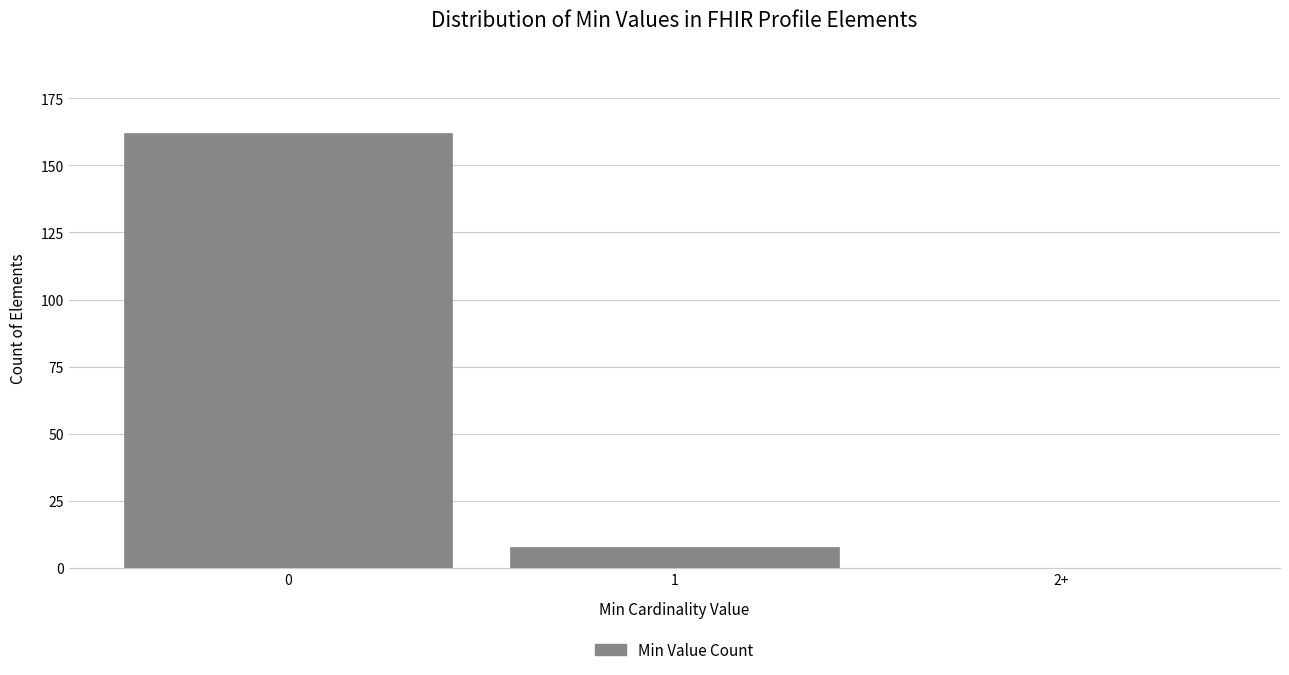

Reading left to right, what are all the values shown in this chart?

0=162	1=8	2+=0